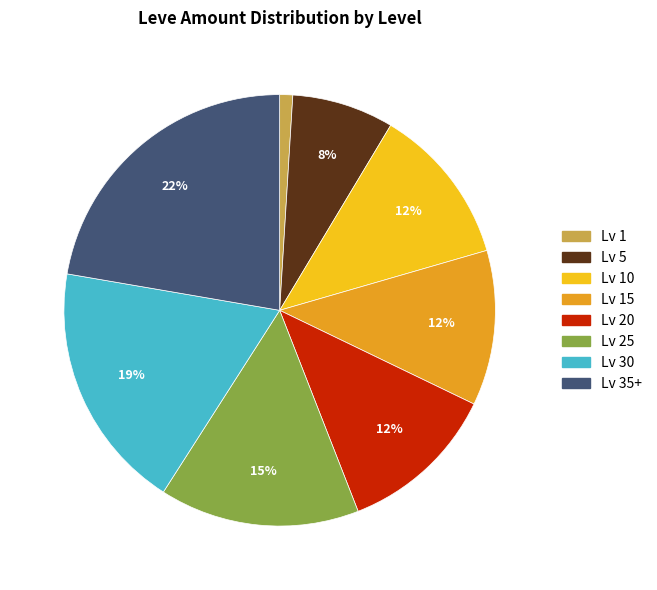

Is there any slice that represents more than half of the pie?

No